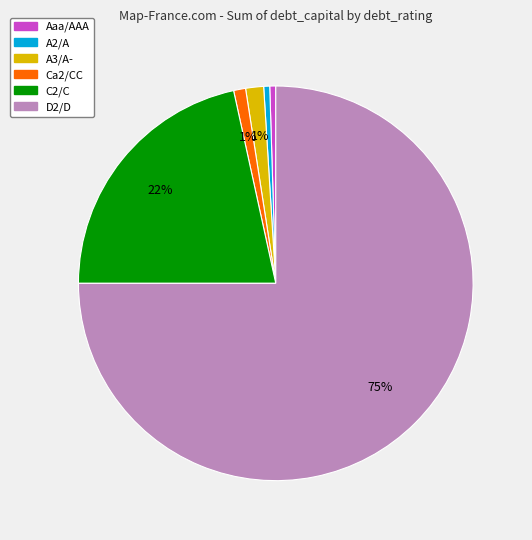

What percentage is the C2/C slice, to the nearest percent?

22%